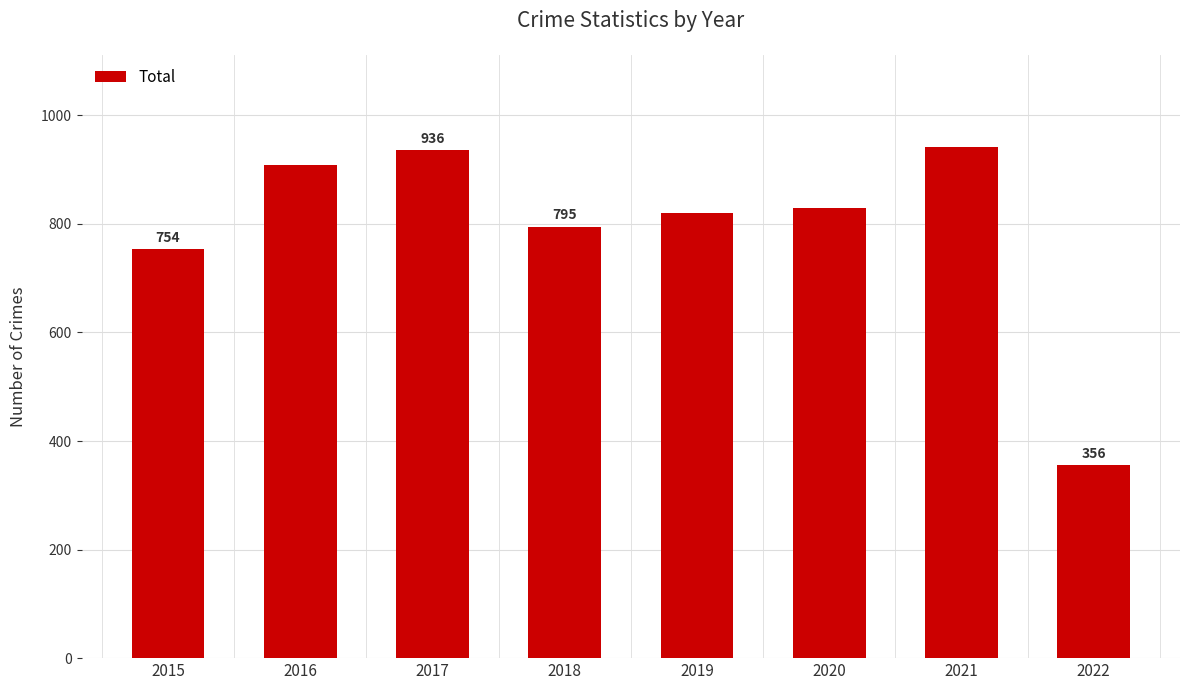

Which category has the lowest value across all series?

2022